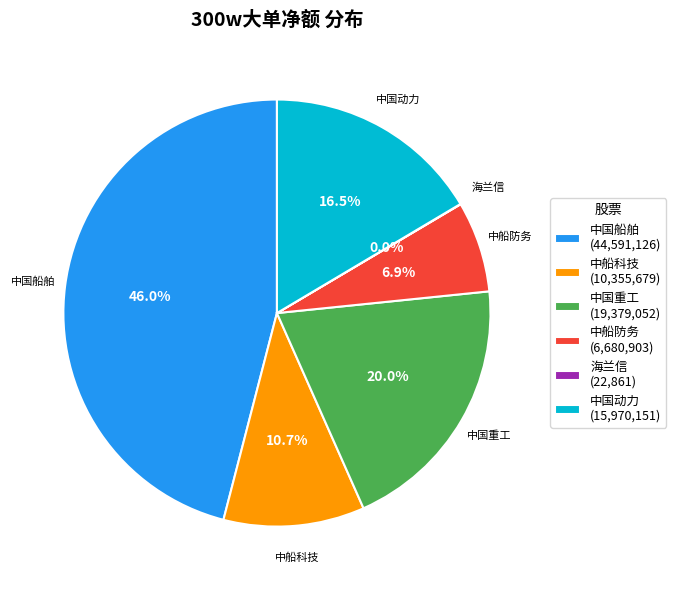

What is the largest slice in the pie chart?

中国船舶 (44,591,126)